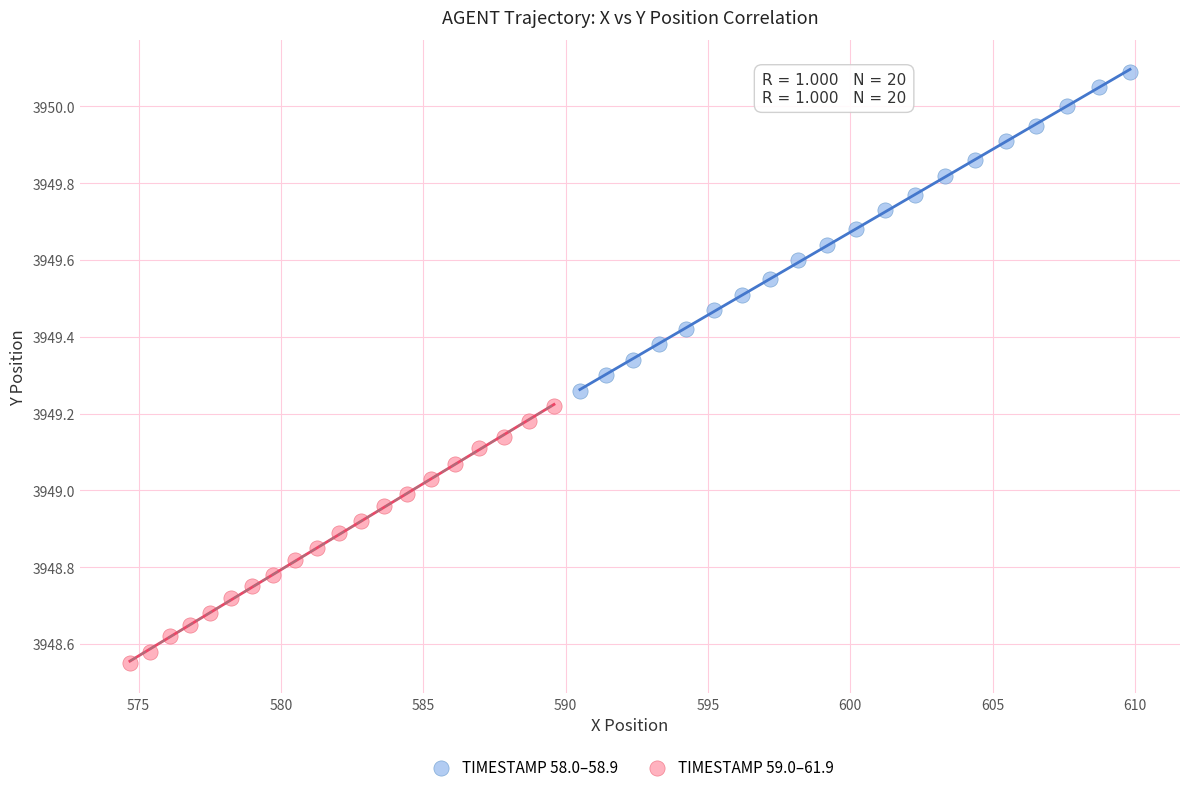

Which series has the widest spread of Y values?

TIMESTAMP 58.0–58.9